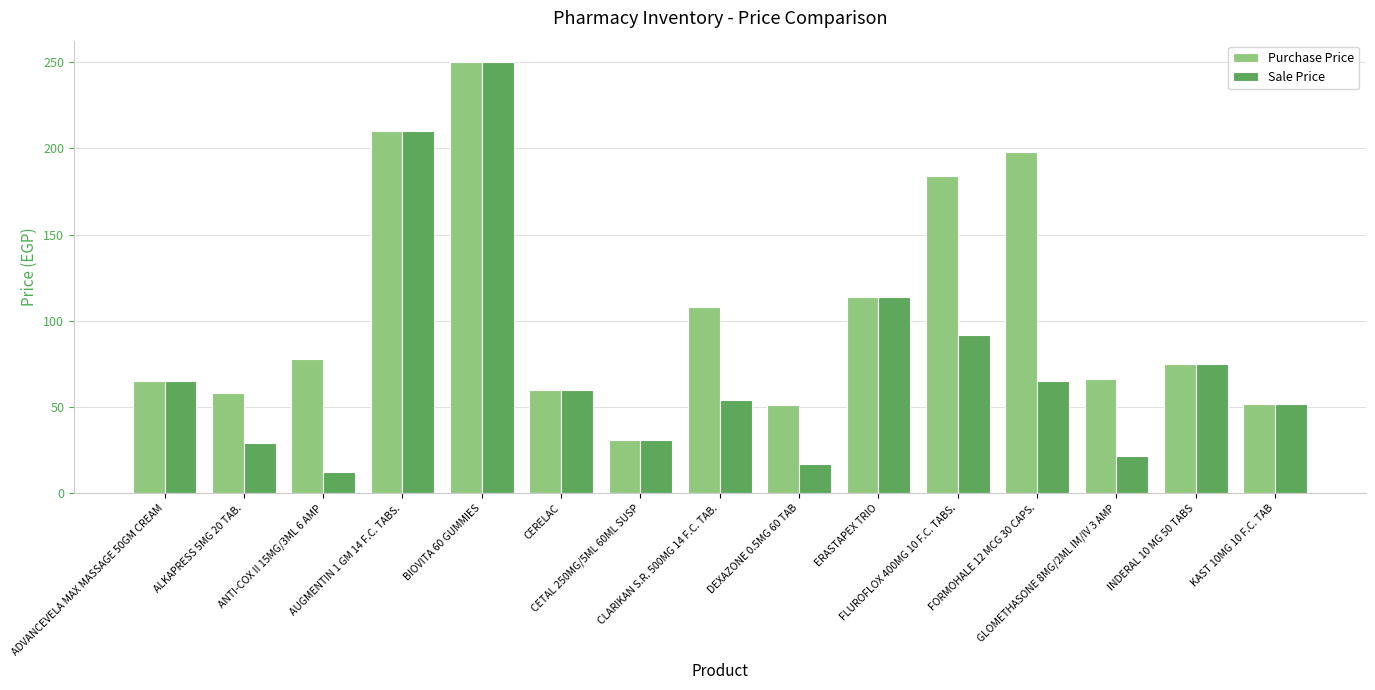

What are all the series names shown in the legend?

Purchase Price, Sale Price